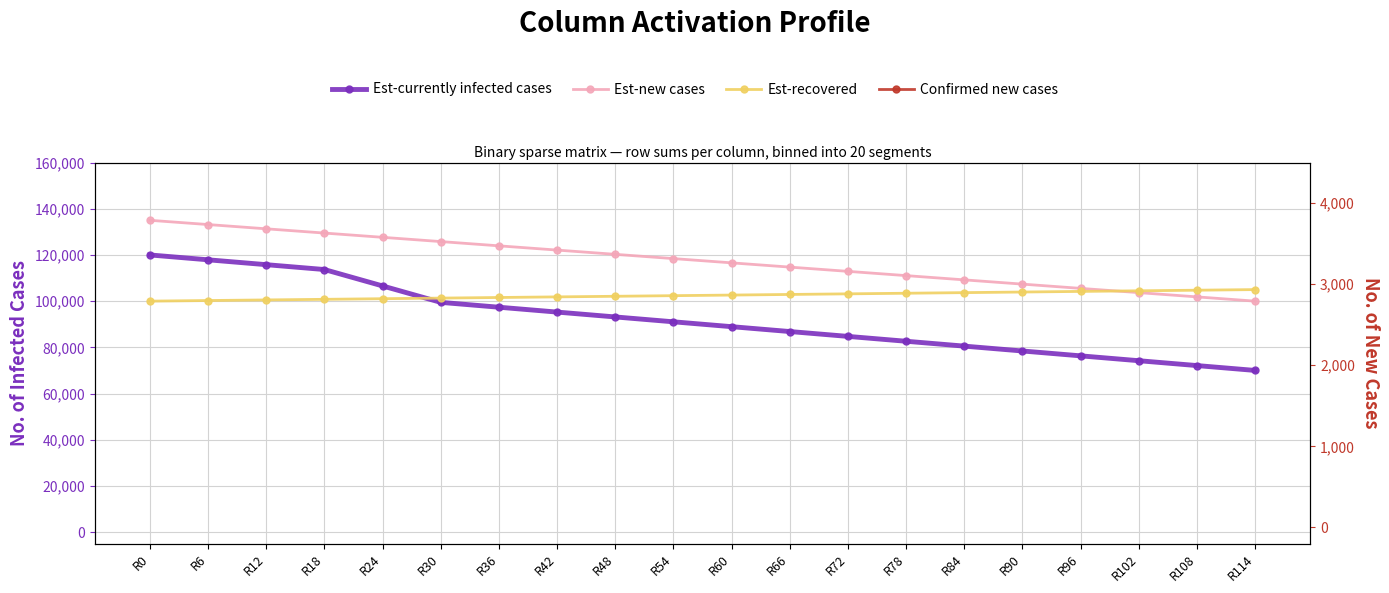

How many data points does each series have?

20